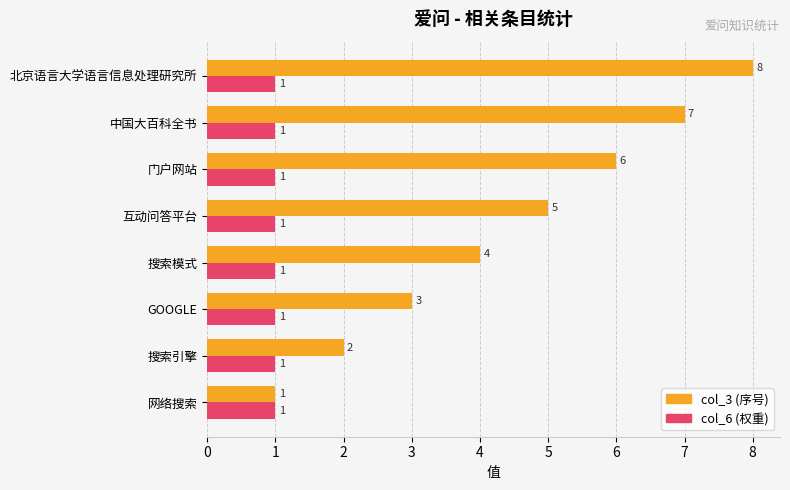

What are all the series names shown in the legend?

col_3 (序号), col_6 (权重)